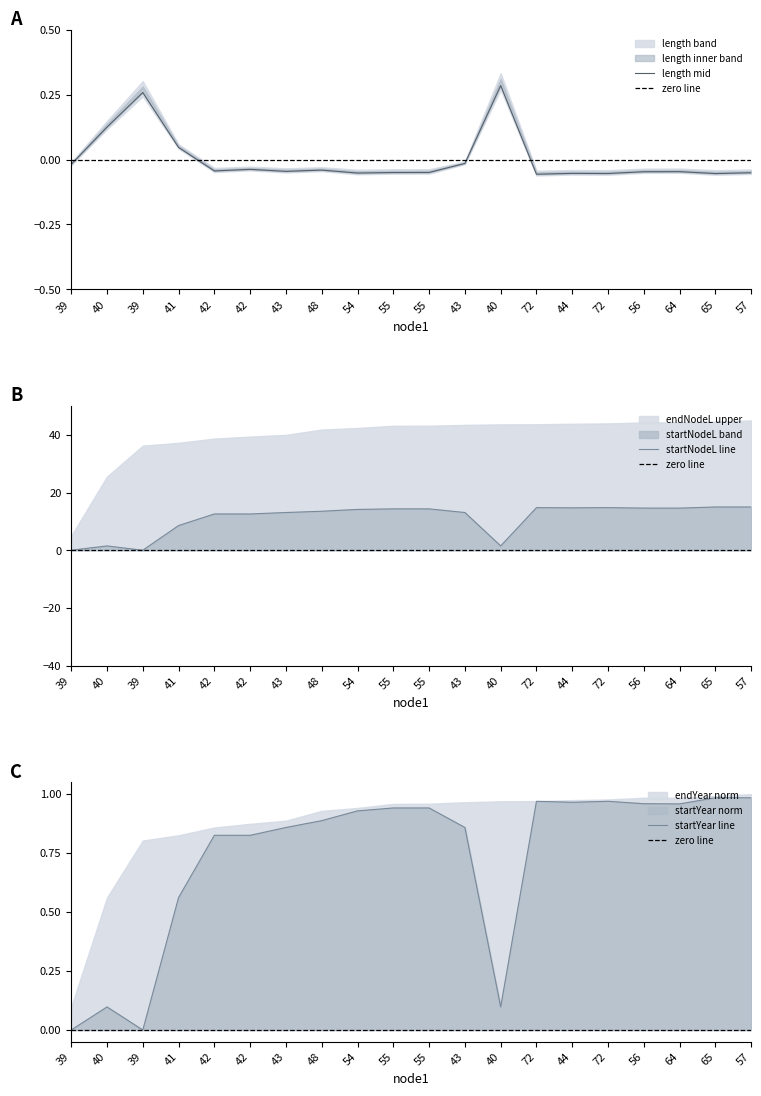

How many lines are shown in the chart?

3